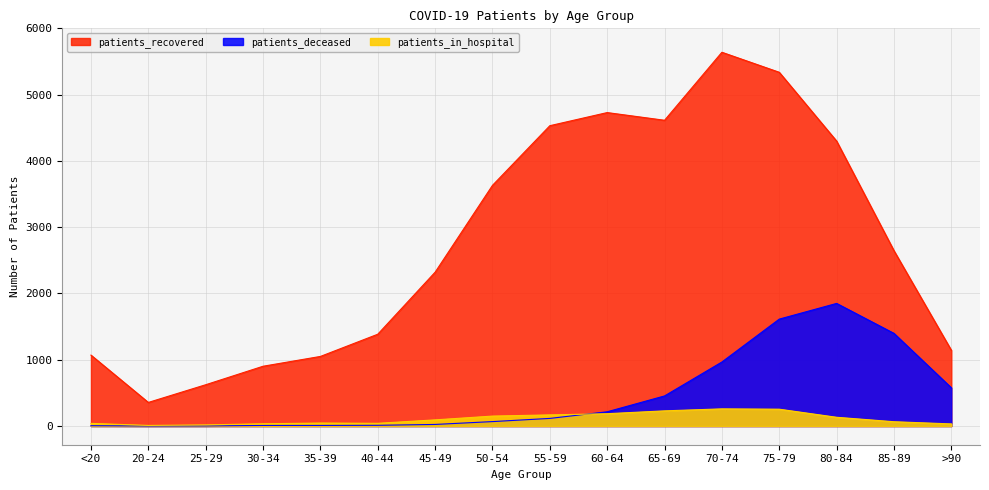

True or false: patients_recovered and patients_in_hospital intersect in this chart.

False